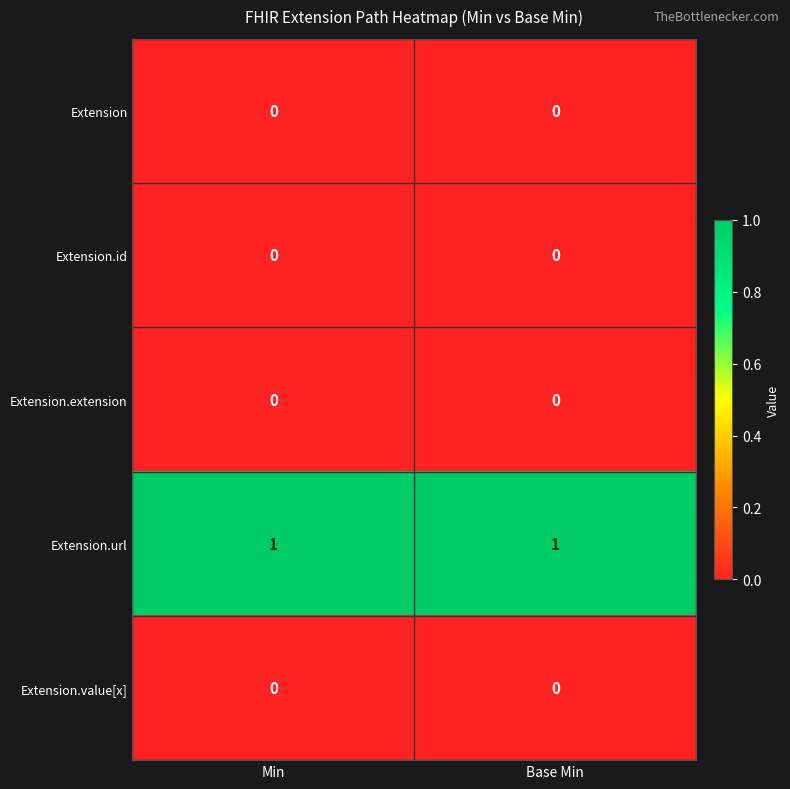

Is the value of Extension.url at Min greater than the value of Extension.id at Min?

Yes